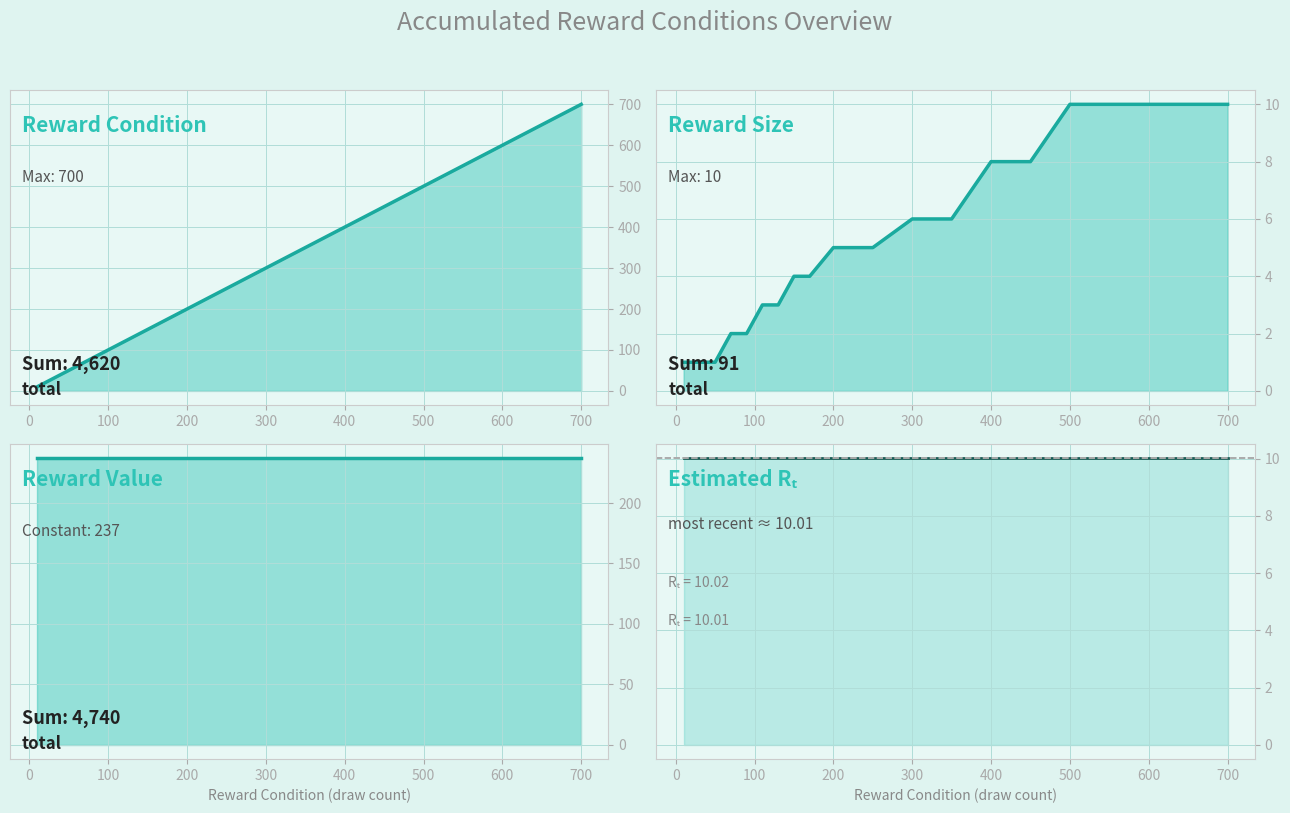

What is the spread (max minus min) of values at 700?

690.0